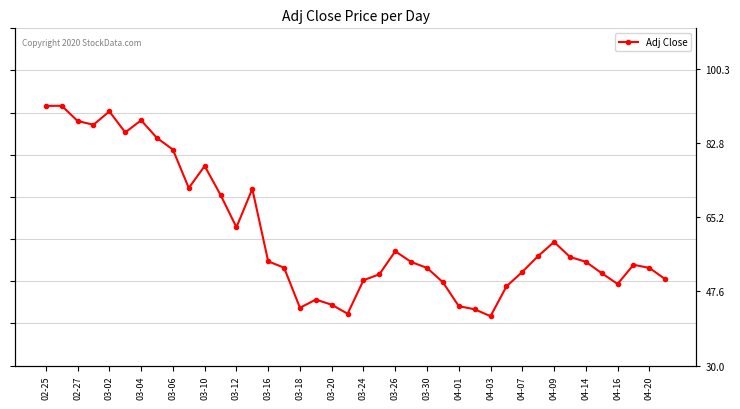

How many lines are shown in the chart?

1